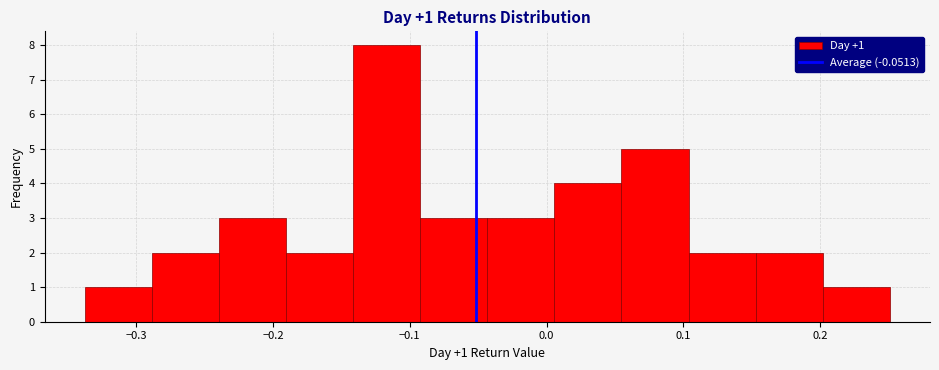

Over which range of the x-axis is the bar tallest?

-0.14 to -0.09